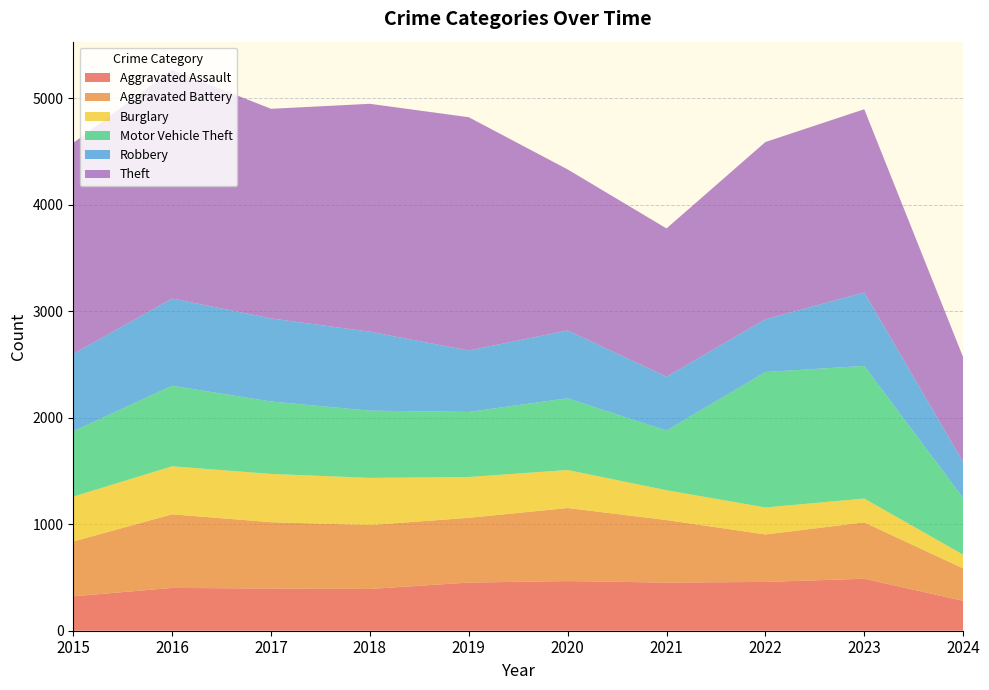

Reading left to right, extract all data points from this chart.

Aggravated Assault: 2015=323	2016=402	2017=396	2018=392	2019=452	2020=466	2021=452	2022=458	2023=488	2024=281
Aggravated Battery: 2015=515	2016=691	2017=623	2018=600	2019=608	2020=686	2021=587	2022=446	2023=529	2024=304
Burglary: 2015=421	2016=451	2017=453	2018=443	2019=383	2020=357	2021=280	2022=253	2023=224	2024=129
Motor Vehicle Theft: 2015=614	2016=756	2017=680	2018=631	2019=611	2020=673	2021=560	2022=1272	2023=1245	2024=533
Robbery: 2015=726	2016=819	2017=780	2018=741	2019=577	2020=637	2021=506	2022=495	2023=690	2024=338
Theft: 2015=1981	2016=2148	2017=1968	2018=2140	2019=2190	2020=1512	2021=1392	2022=1664	2023=1720	2024=983